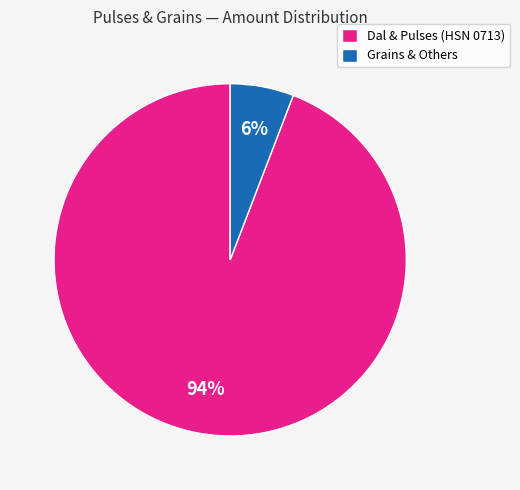

Is it true that Grains & Others is 1% of the pie?

False